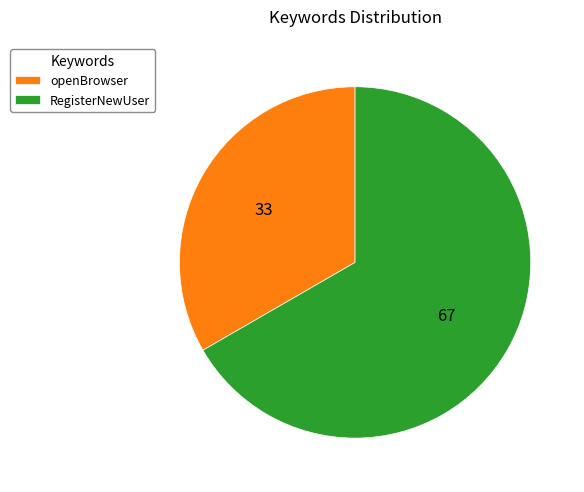

Does any single category account for the majority?

Yes